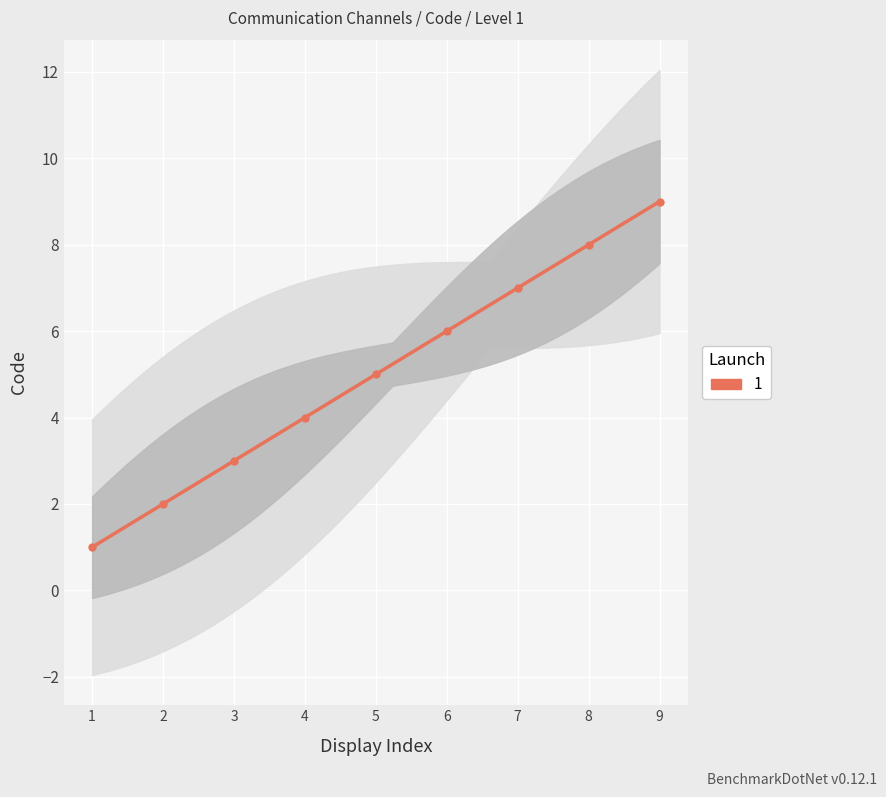

Which label corresponds to the smallest value in the chart?

1